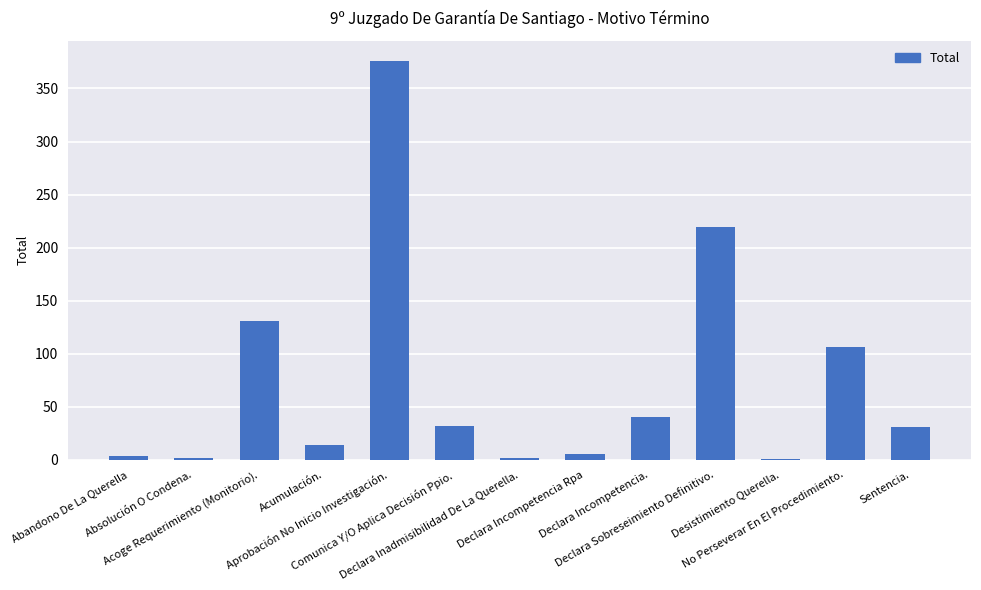

Are the bars horizontal?

No